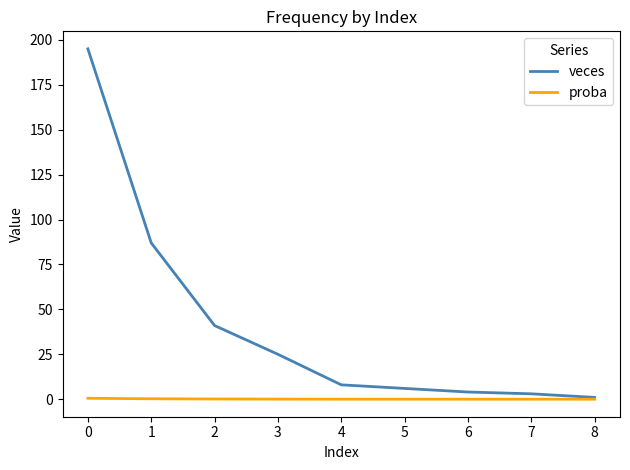

Between 2 and 5, which series saw the biggest shift?

veces